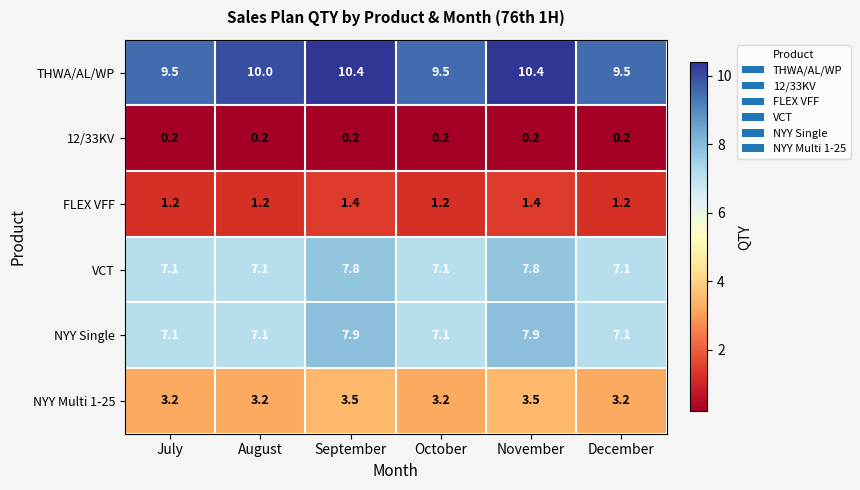

What is the minimum value shown in the chart?

0.2